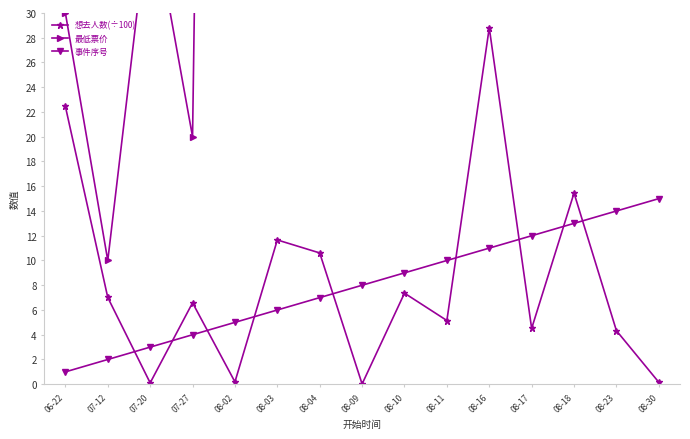

What is the value of the 事件序号 point at the 7th from the left?

7.0